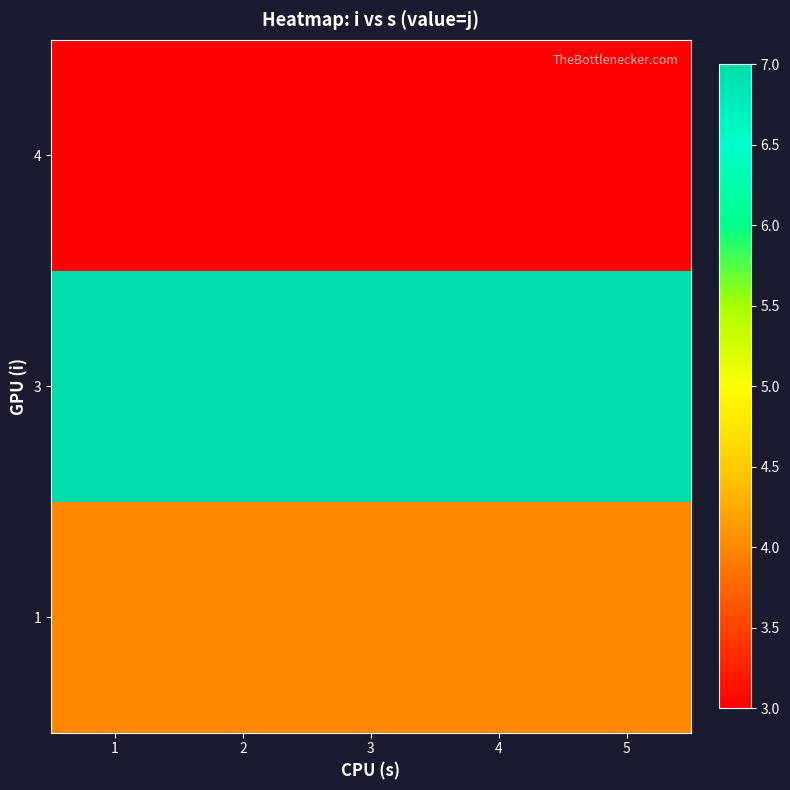

How many distinct data groups are displayed?

3